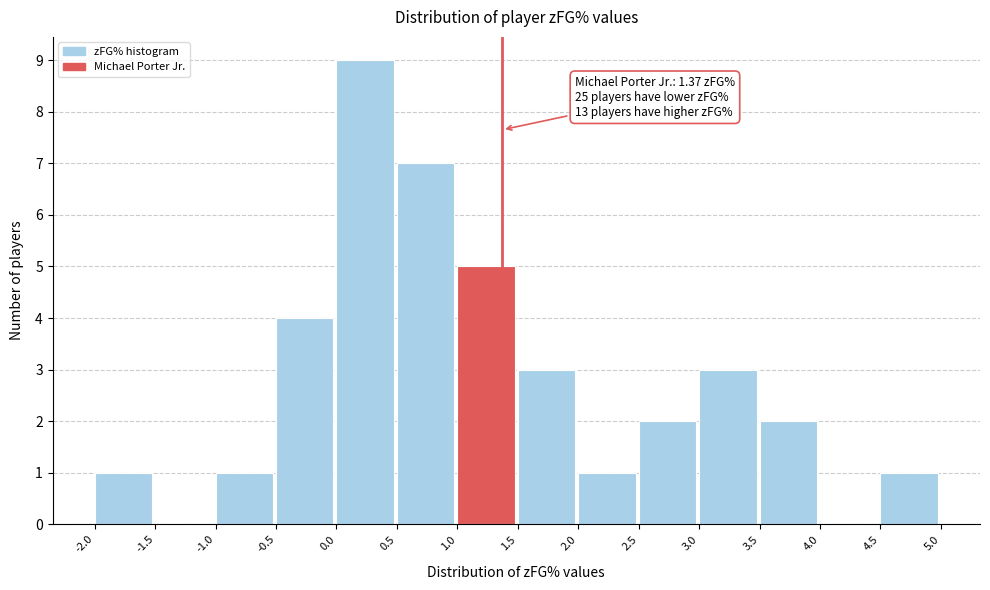

Which range on the x-axis has the tallest bar?

0.0 to 0.5